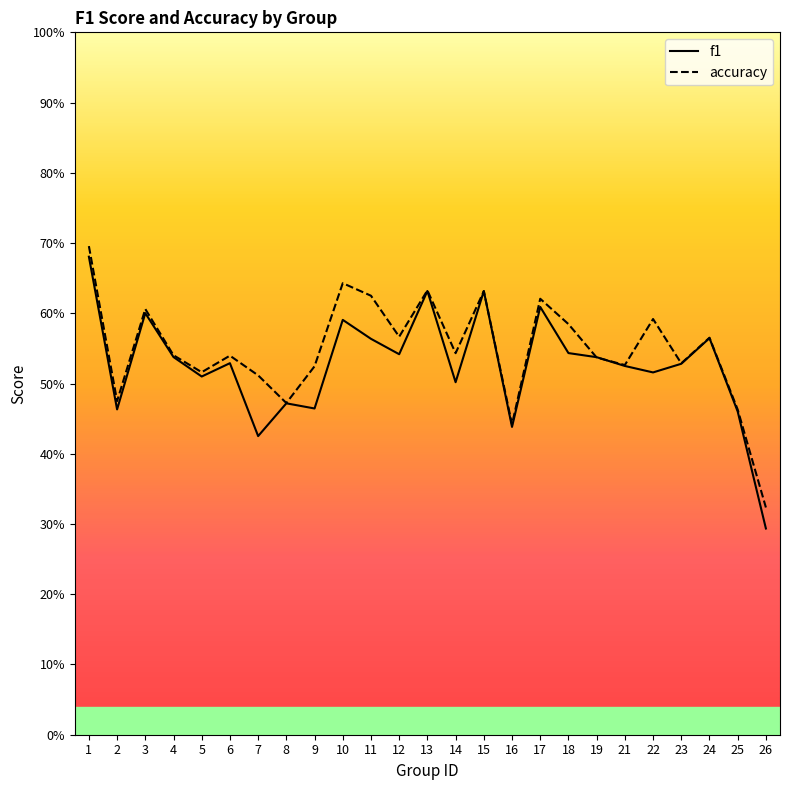

Where do accuracy and f1 first cross each other?

18 and 19